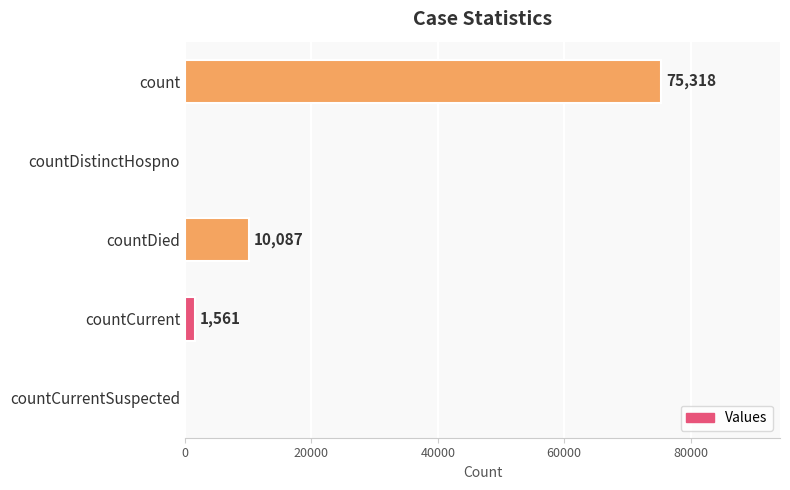

What is the change in value from count to countCurrent?

-73757